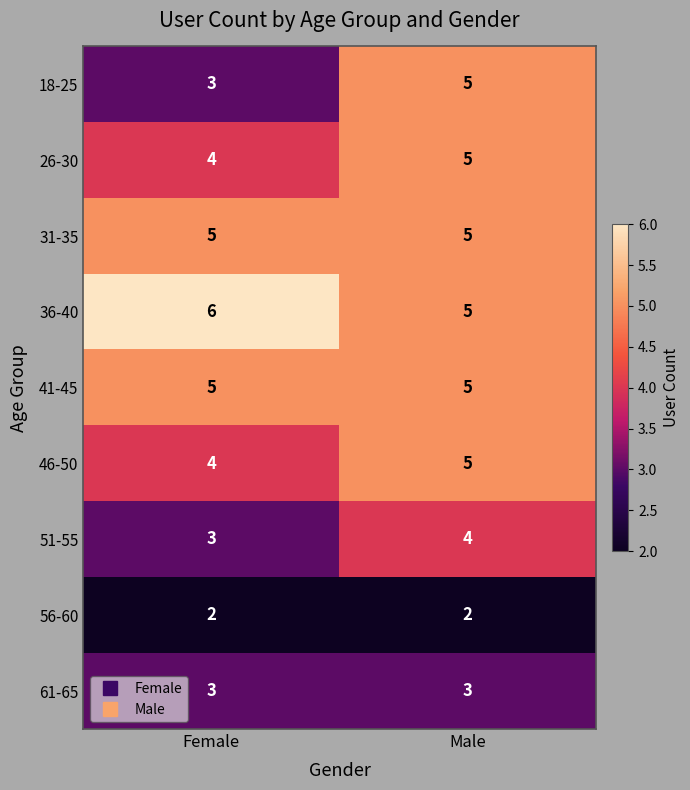

Which series has the largest total across all categories?

36-40